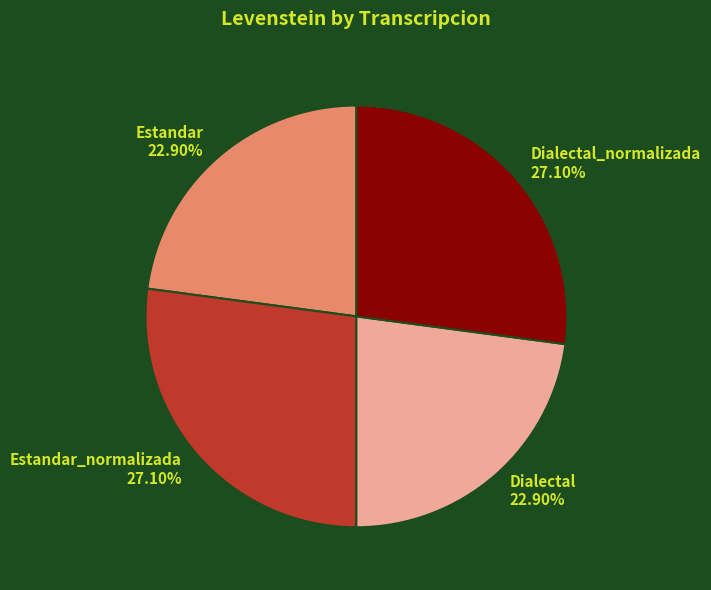

Do Estandar_normalizada 27.10% and Dialectal_normalizada 27.10% together represent more than half of the pie?

Yes